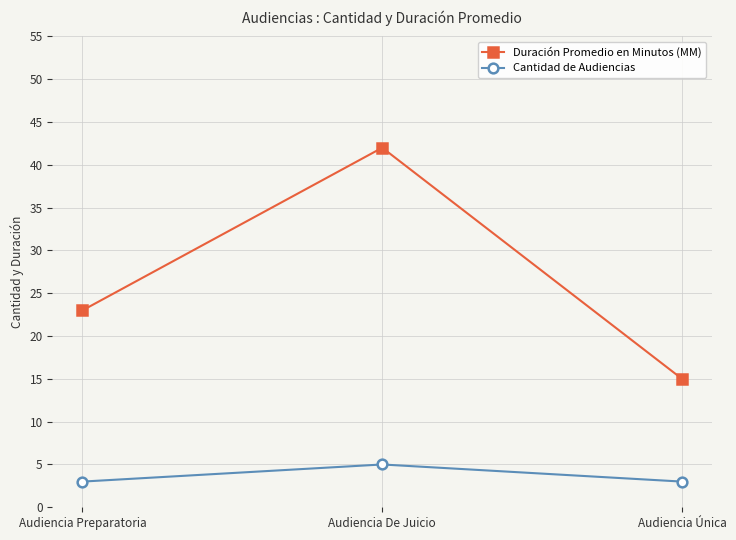

What is the lowest value of the Cantidad de Audiencias series?

3